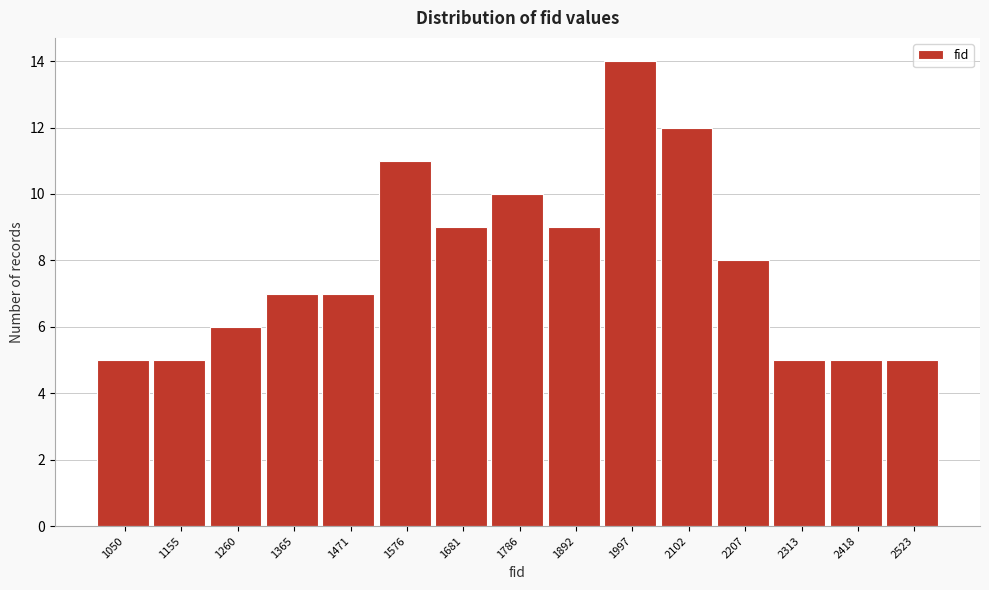

Reading right to left, transcribe all the data shown in this chart.

2523=5	2418=5	2313=5	2207=8	2102=12	1997=14	1892=9	1786=10	1681=9	1576=11	1471=7	1365=7	1260=6	1155=5	1050=5